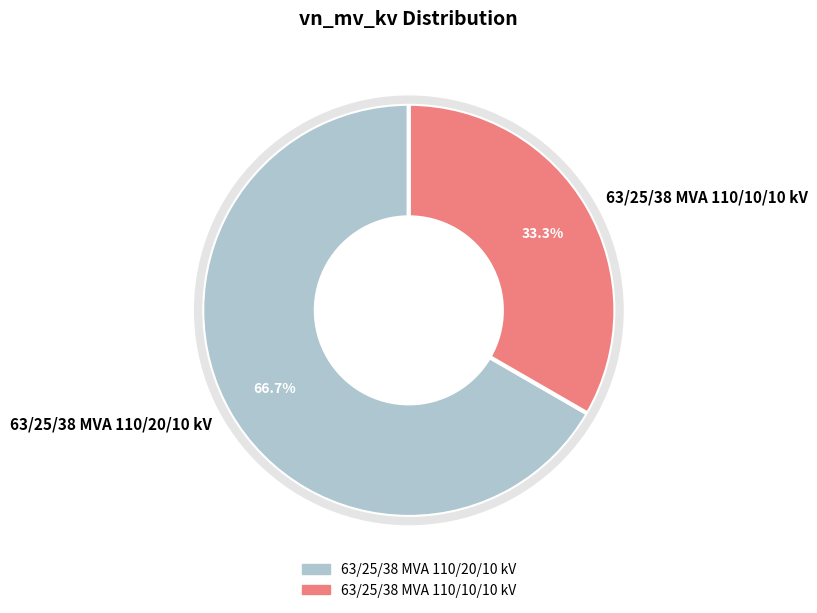

Which category has the biggest portion of the pie?

63/25/38 MVA 110/20/10 kV